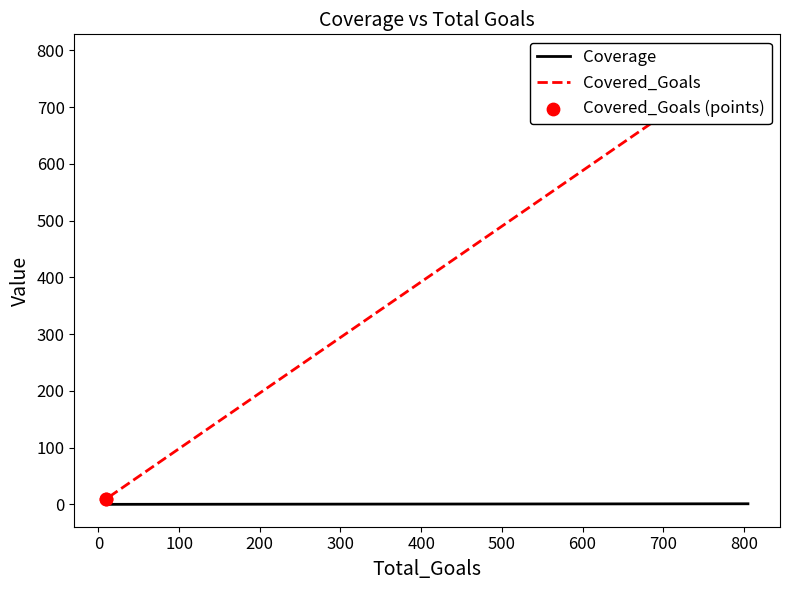

Is the value of Covered_Goals (points) at 100 greater than the value of Covered_Goals at 0?

No